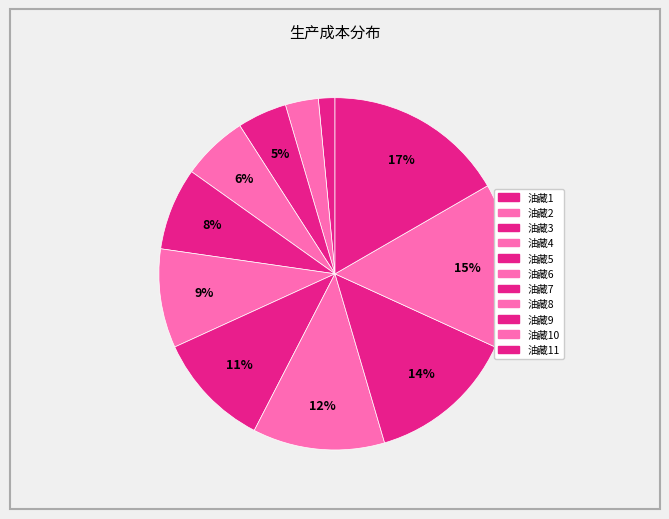

How many slices are in this pie chart?

11